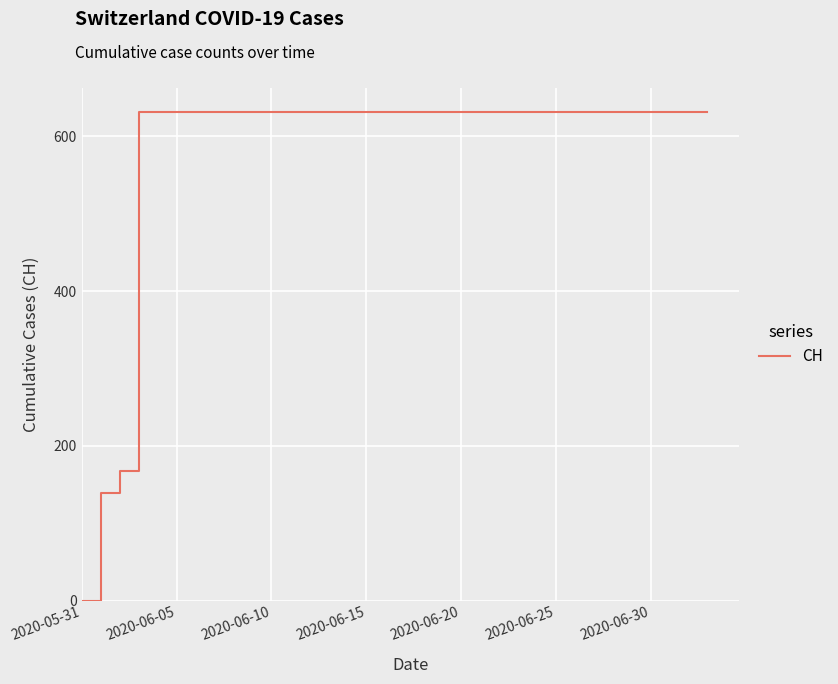

What is the greatest value displayed?

631